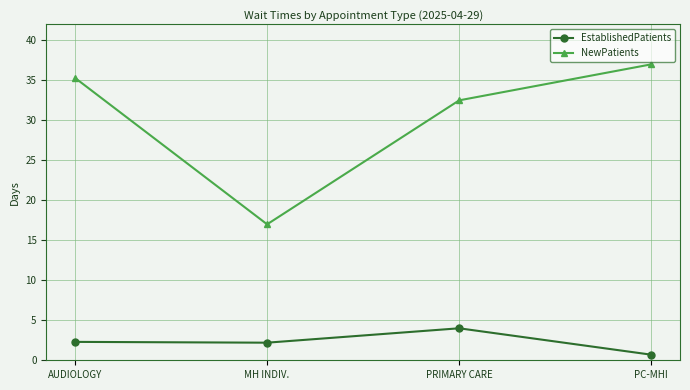

Is it true that NewPatients equals 37.0 at PC-MHI?

True